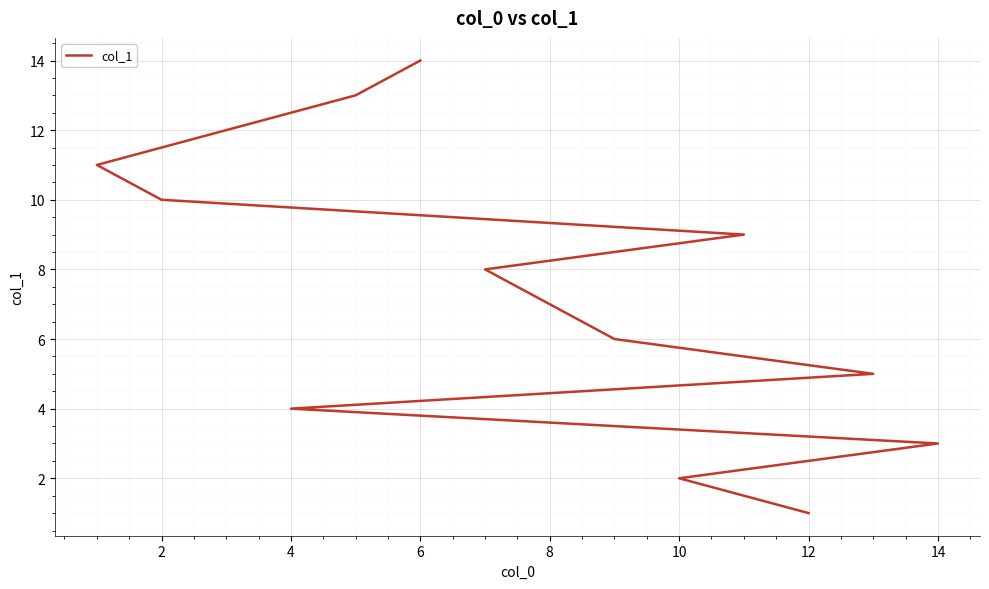

What is the difference between the values at 0 and 10?

10